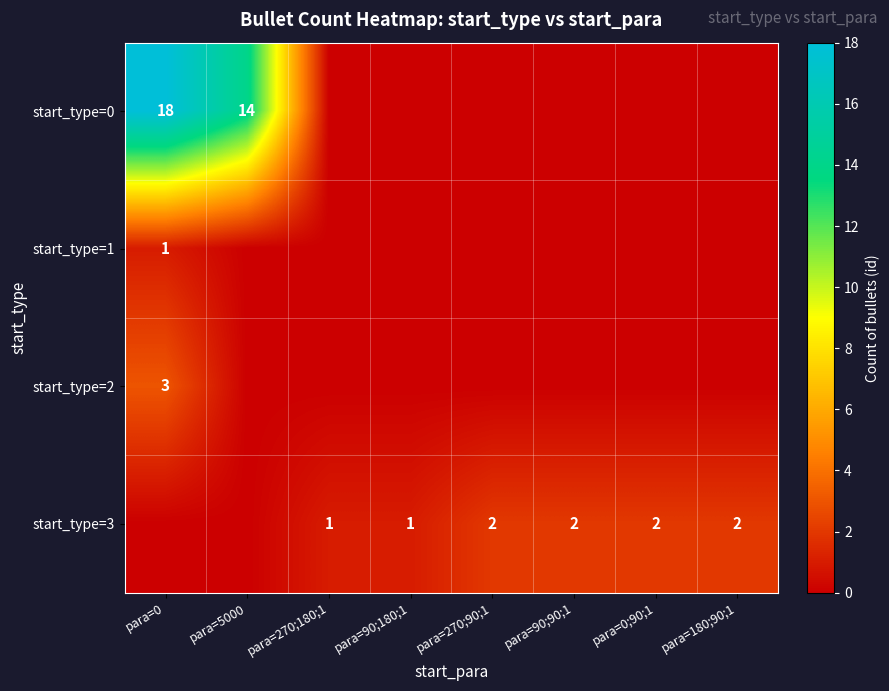

True or false: start_type=0 has a value of 11 at para=0.

False